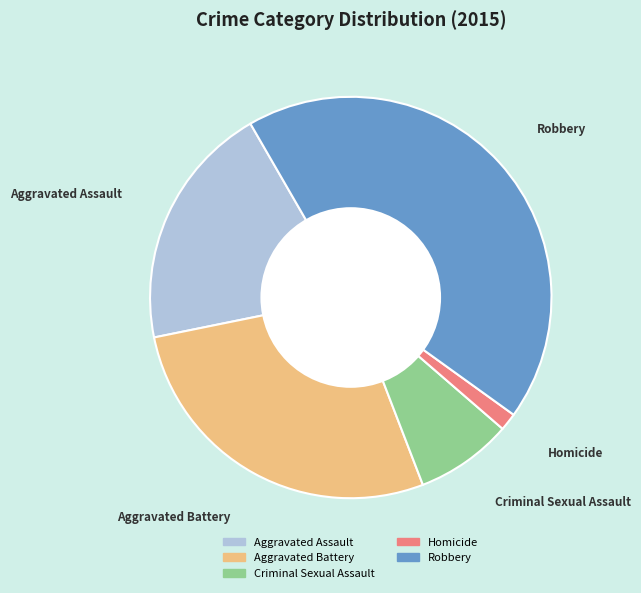

Which slice is the largest?

Robbery